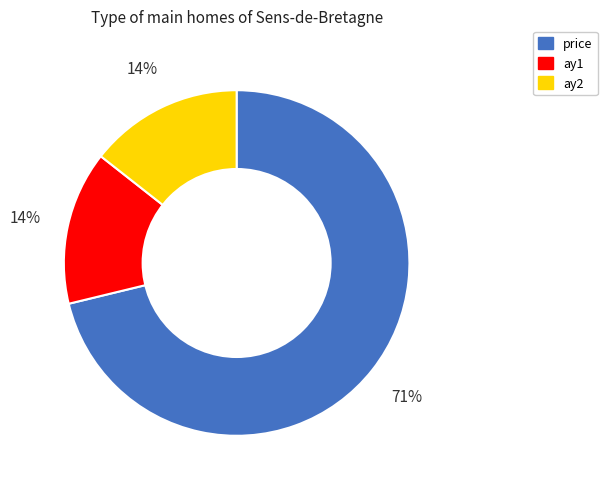

To the nearest percent, what is the average slice percentage?

33%